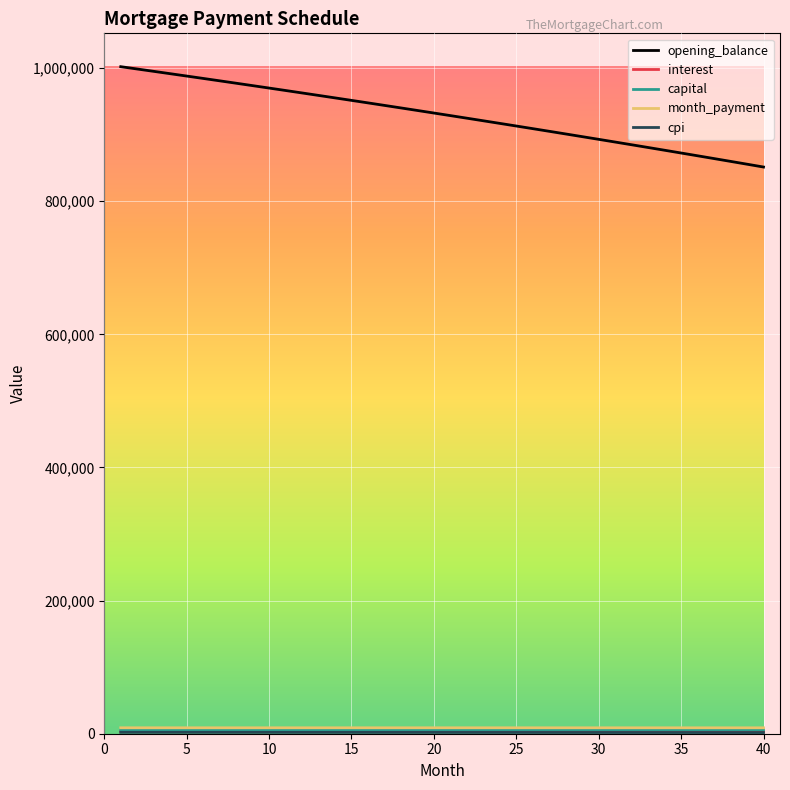

Which series has the widest spread of values?

opening_balance